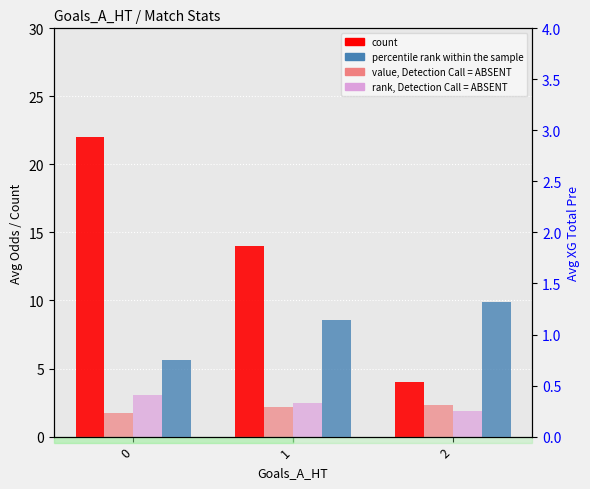

What is the difference between the maximum and second lowest values in the value, Detection Call = ABSENT series?

0.1